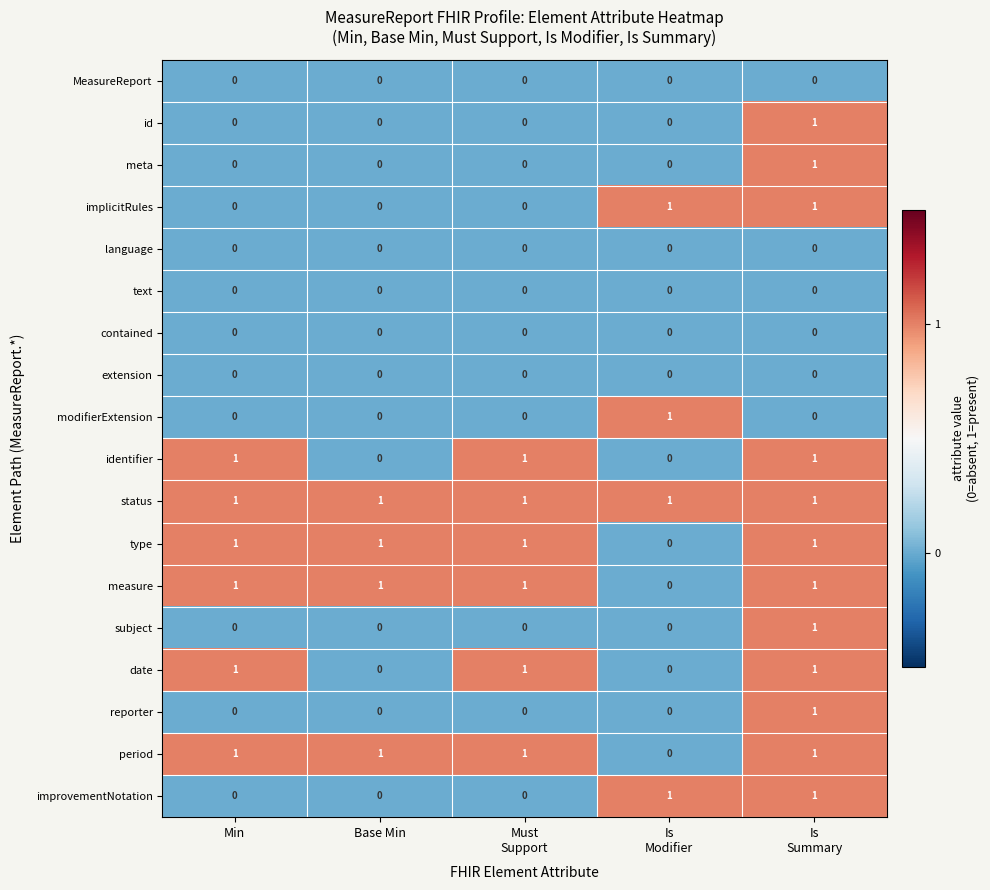

At how many categories does at least one series exceed 0?

5